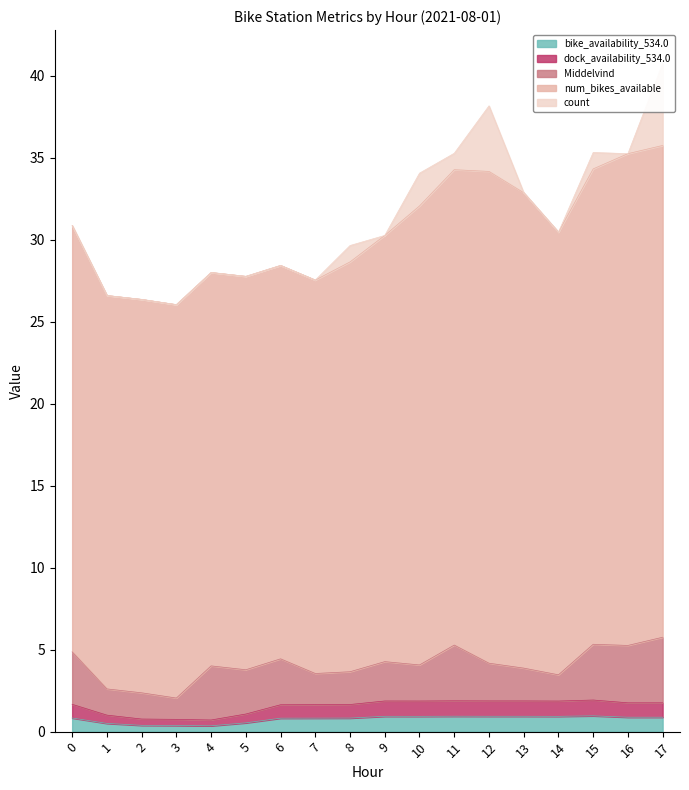

How many series are shown in this chart?

5